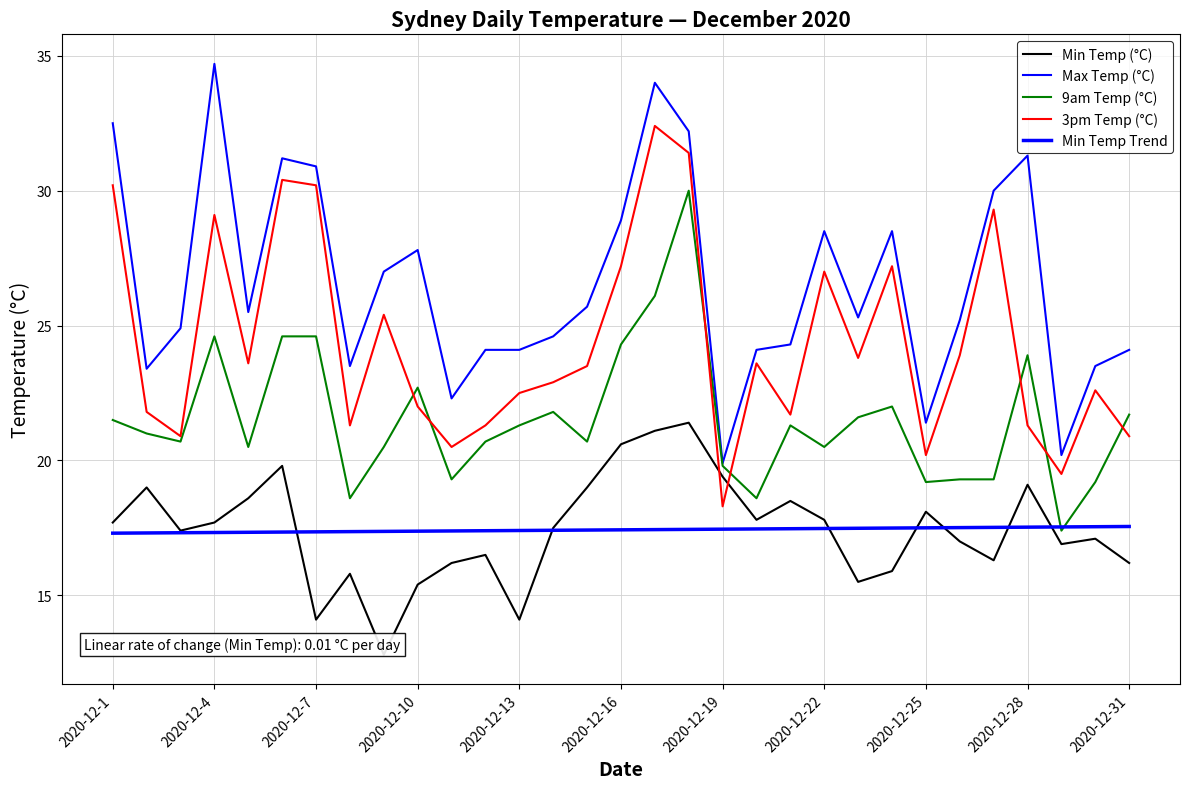

How many interior local peaks does the 3pm Temp (°C) series have?

9